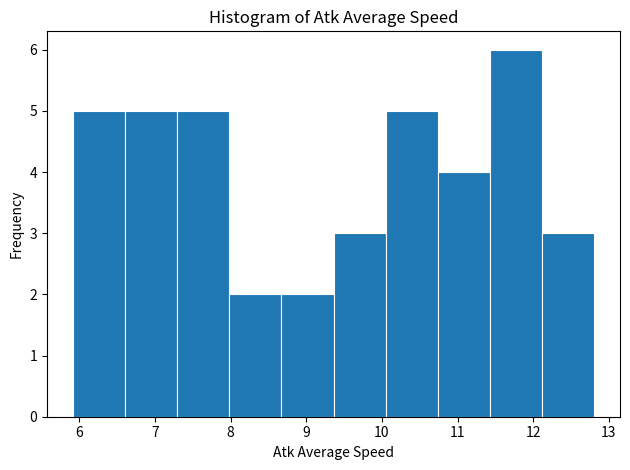

Reading left to right, transcribe this chart: for each bar, give the range it covers on the x-axis and its height. Neither the bar edges nor the heights are printed on the chart, so give them approximately, as read against the axes.

5.9 to 6.6: 5
6.6 to 7.3: 5
7.3 to 8.0: 5
8.0 to 8.7: 2
8.7 to 9.4: 2
9.4 to 10.0: 3
10.0 to 10.7: 5
10.7 to 11.4: 4
11.4 to 12.1: 6
12.1 to 12.8: 3